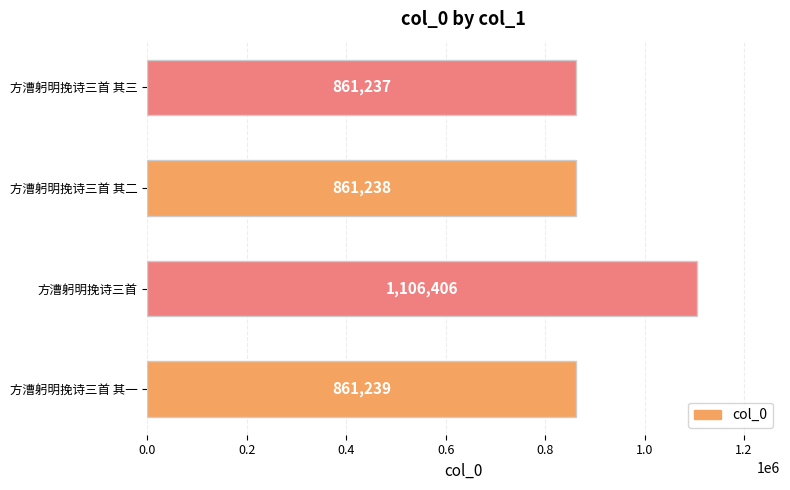

Approximately how many times larger is the value at 方漕躬明挽诗三首 其二 compared to 方漕躬明挽诗三首 其三?

1.0